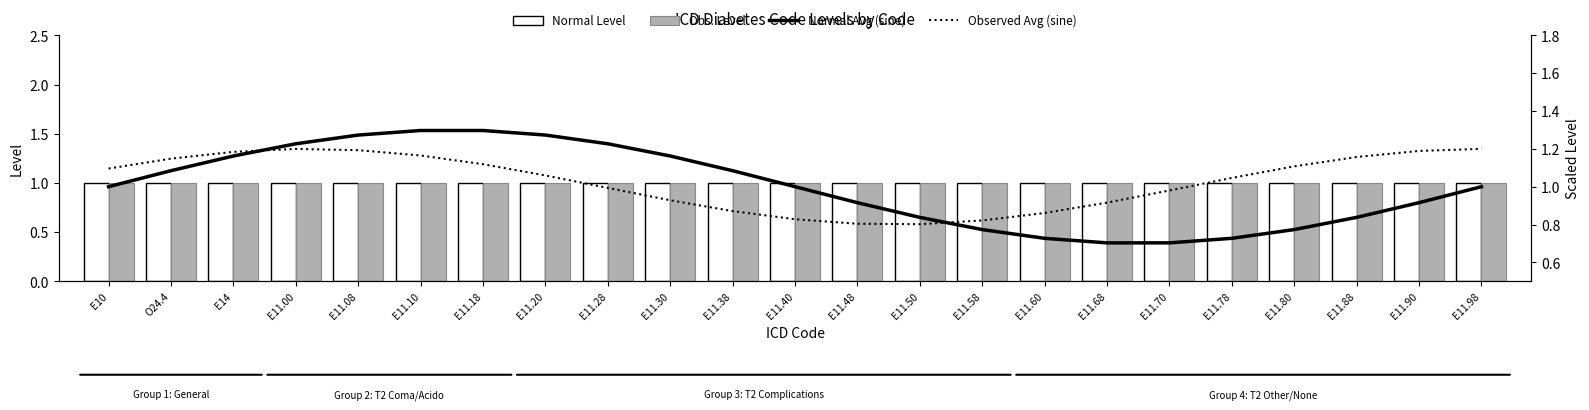

What position from the right is E11.20?

16